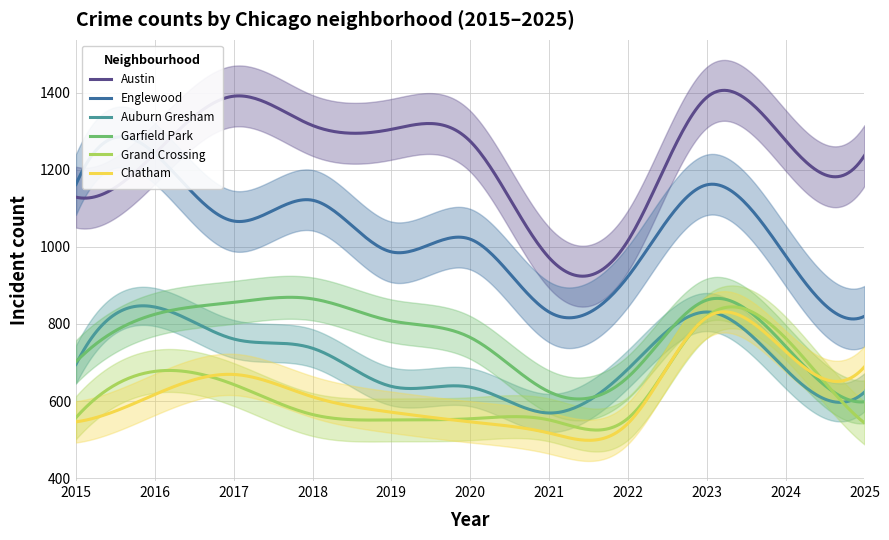

Is the value of Englewood at 2024 greater than the value of Auburn Gresham at 2019?

Yes